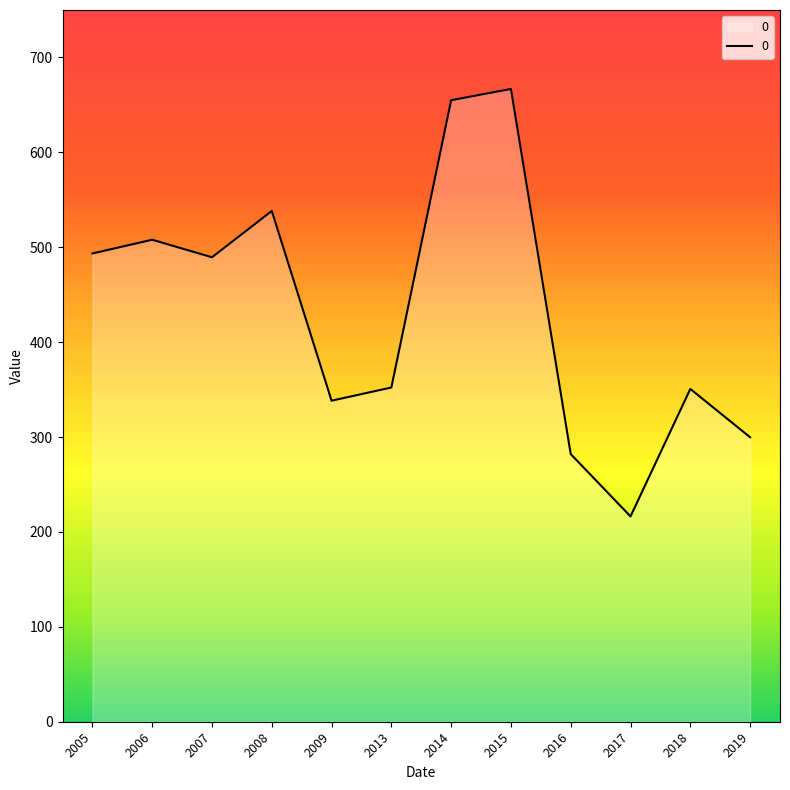

What is the greatest value displayed?

666.8